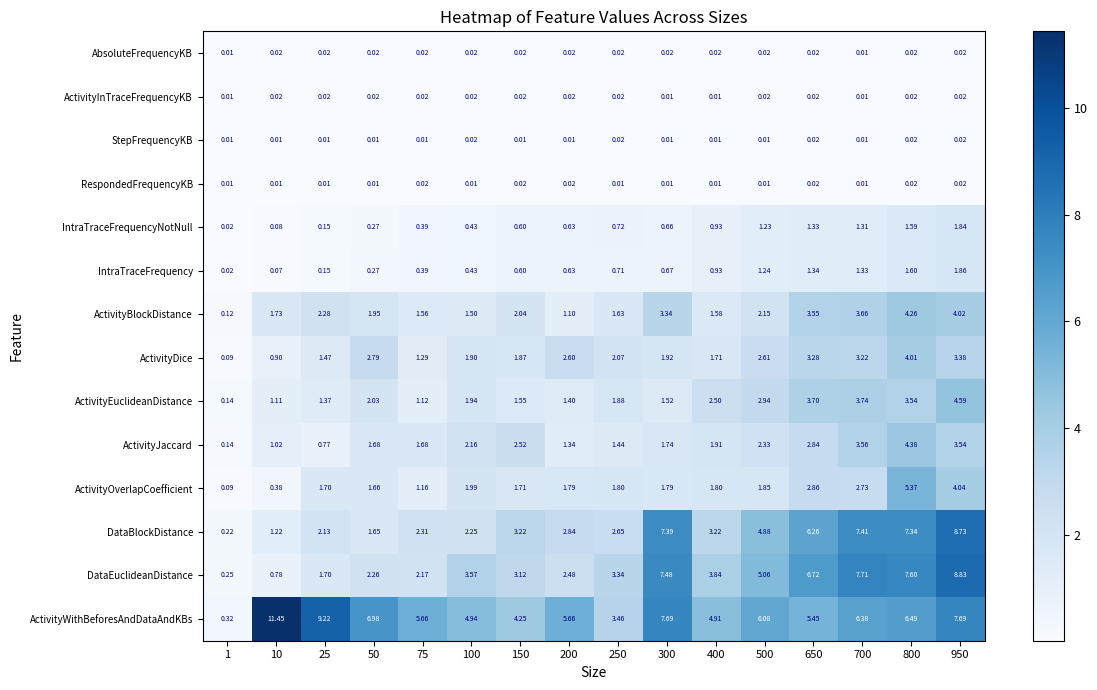

Which series has the widest spread of values?

ActivityWithBeforesAndDataAndKBs